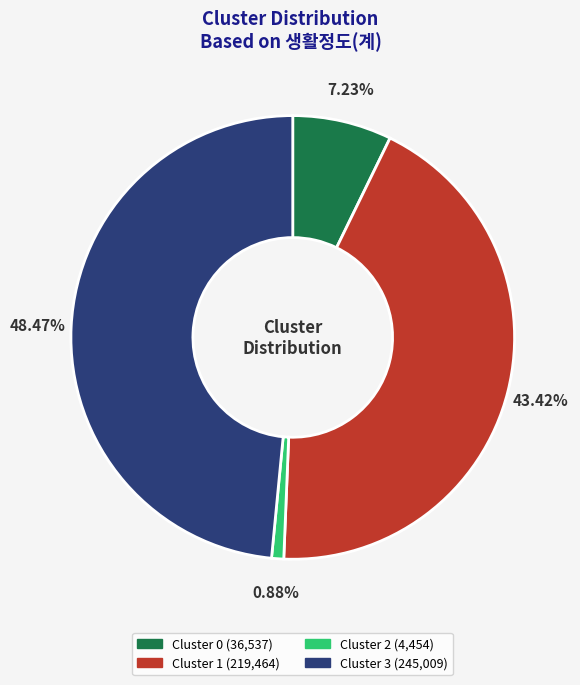

To the nearest percent, what is the difference between the Cluster 1 and Cluster 2 slice percentages?

43%